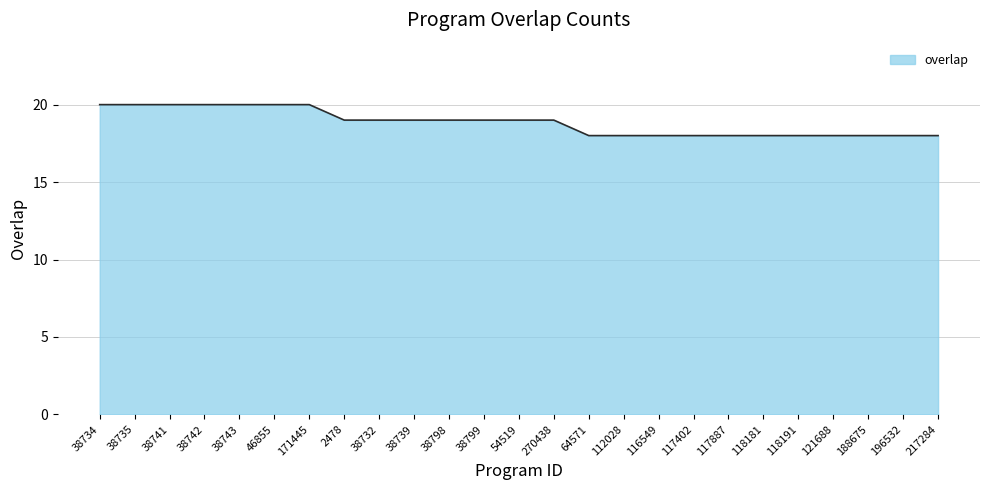

Does the chart have visible grid lines?

Yes